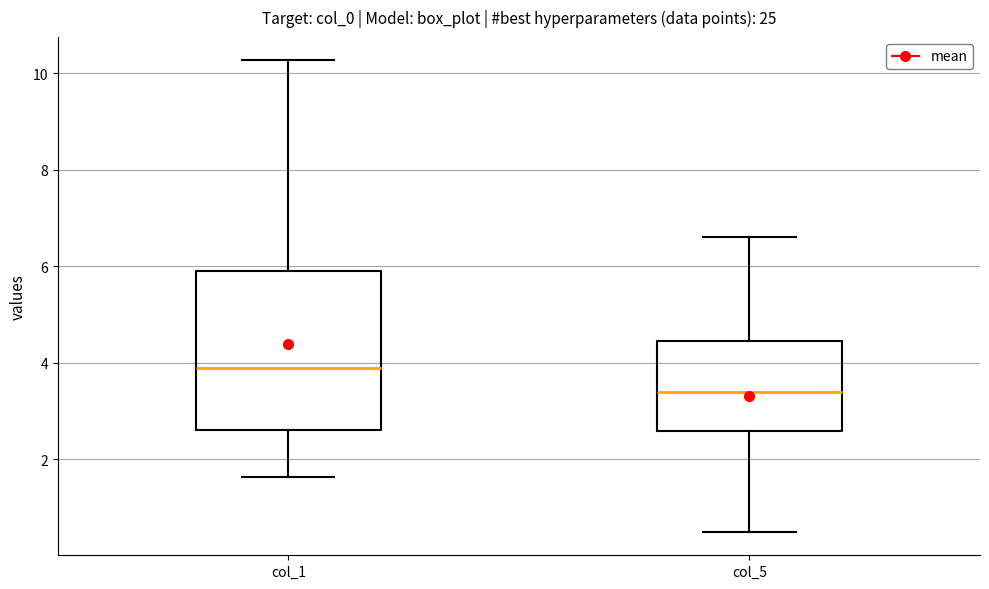

Which box is the tallest, from its lower edge to its upper edge?

col_1